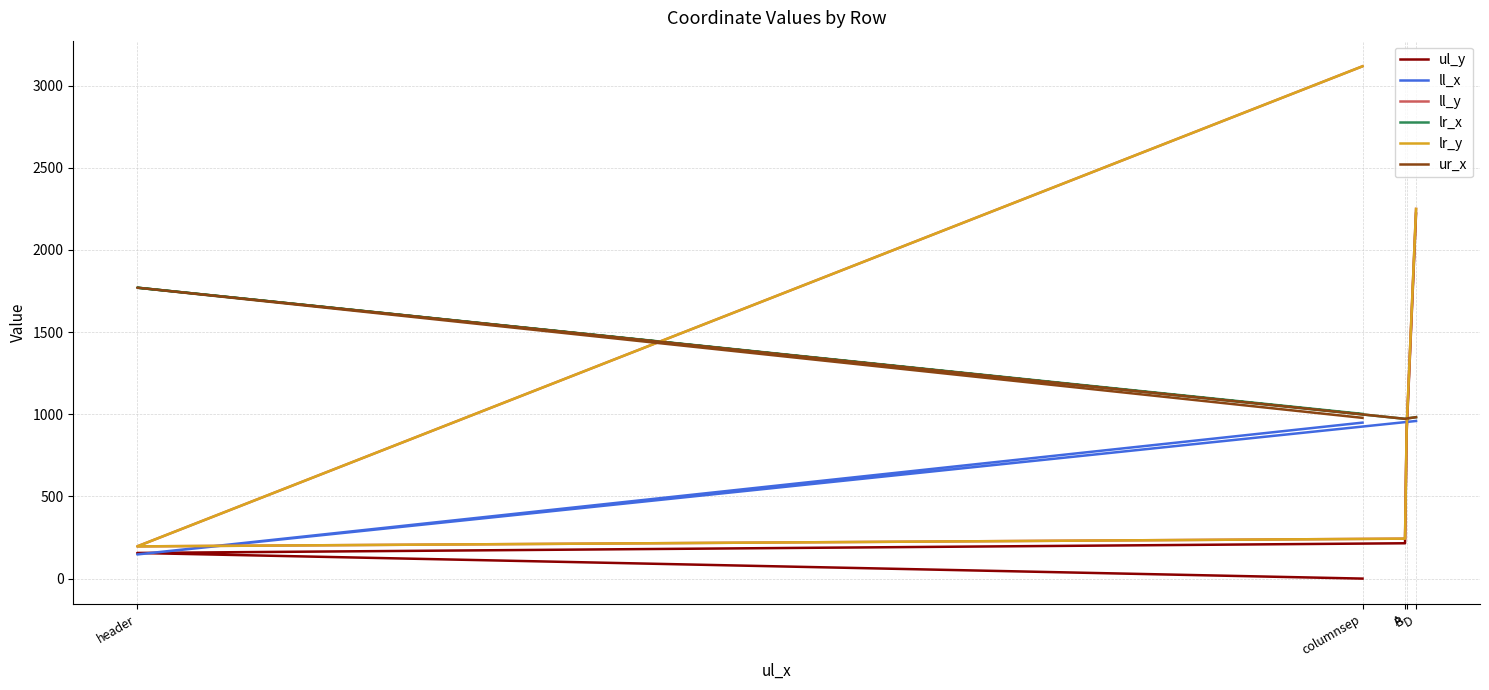

How many lines are shown in the chart?

6